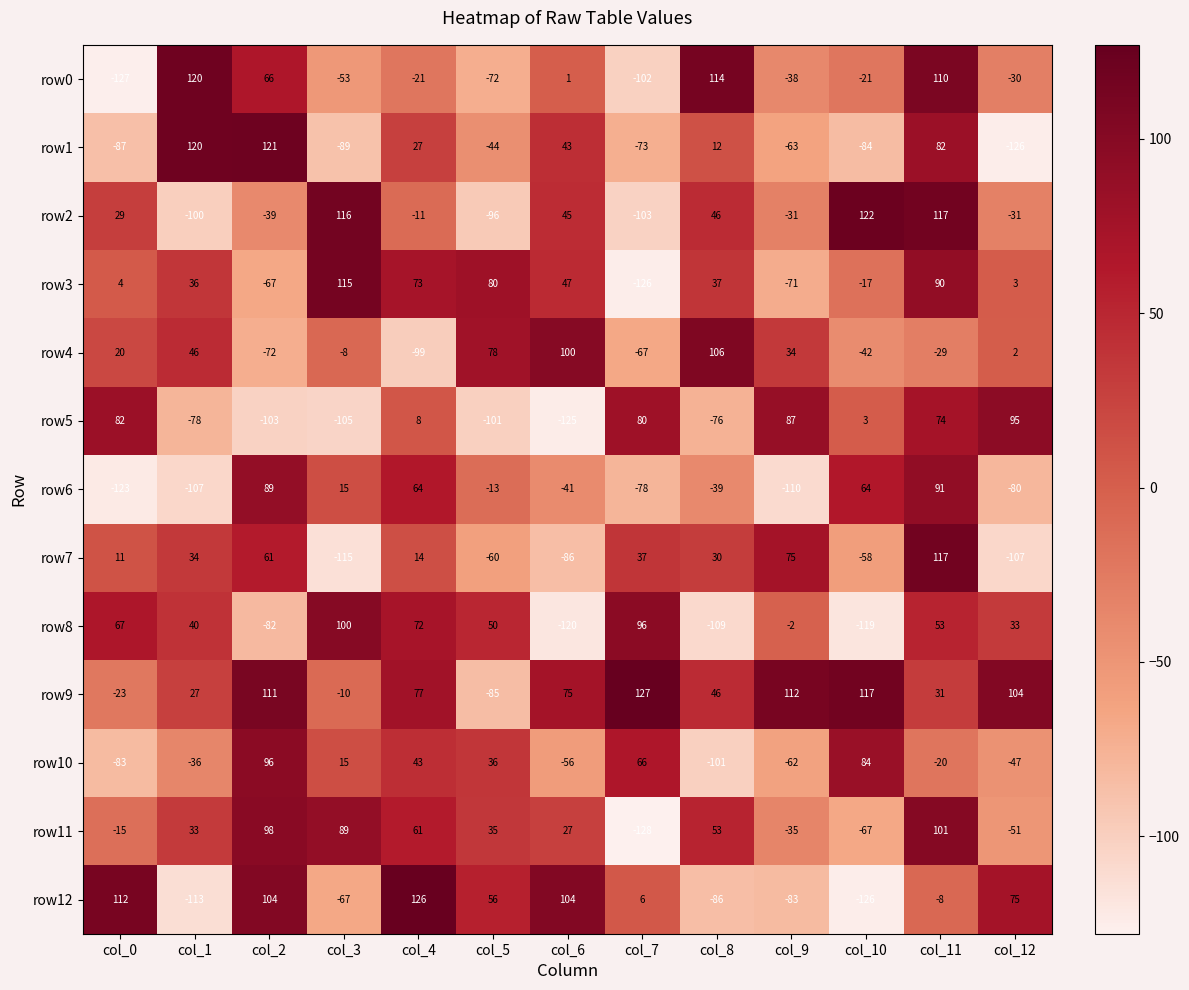

What is the maximum value for row12?

126